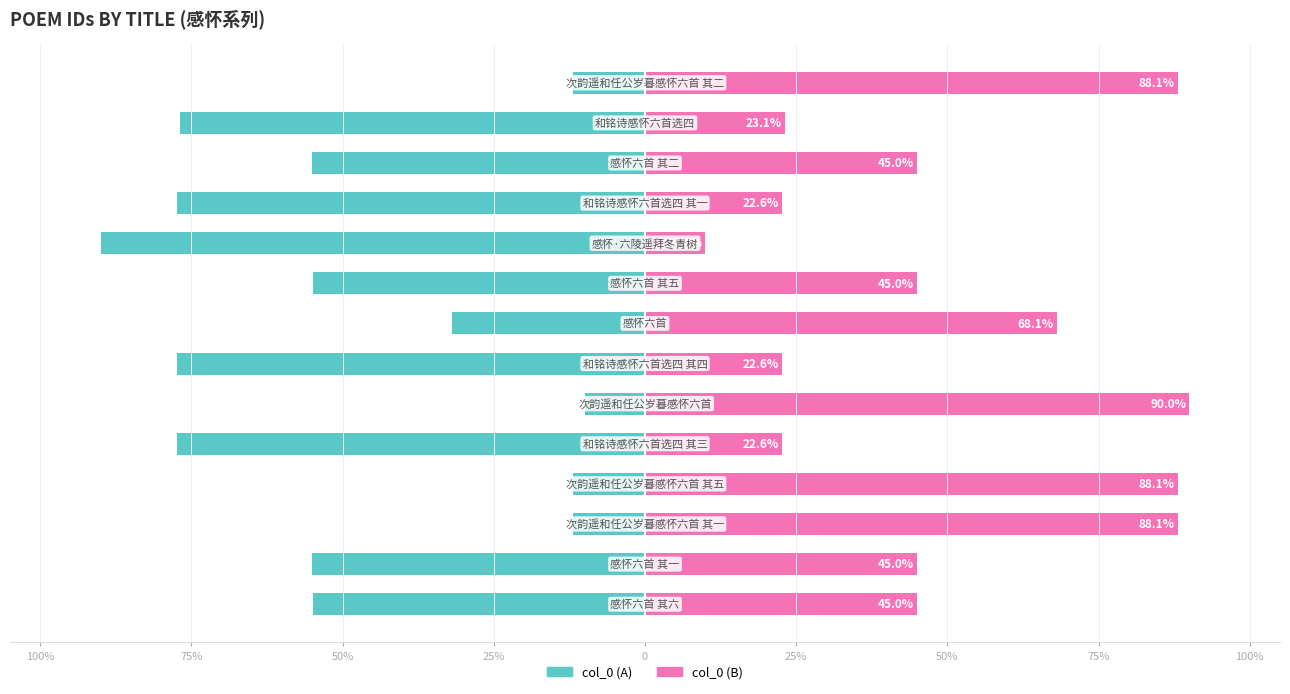

True or false: col_0 (right portion) has a value of 19.2 at 100%.

False